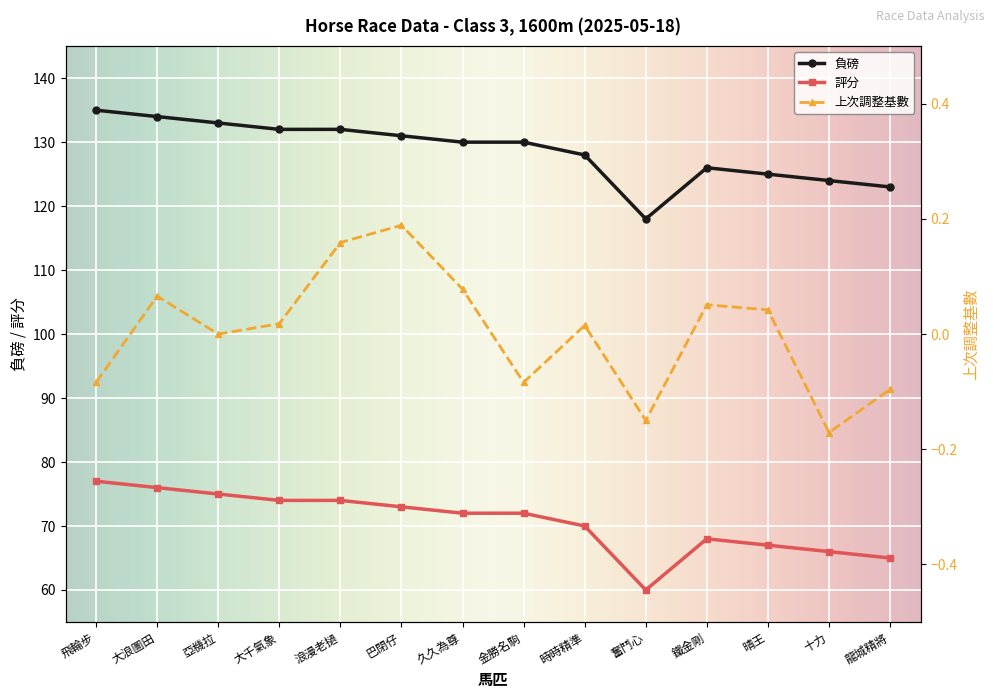

True or false: 負磅 and 評分 cross at least once.

False